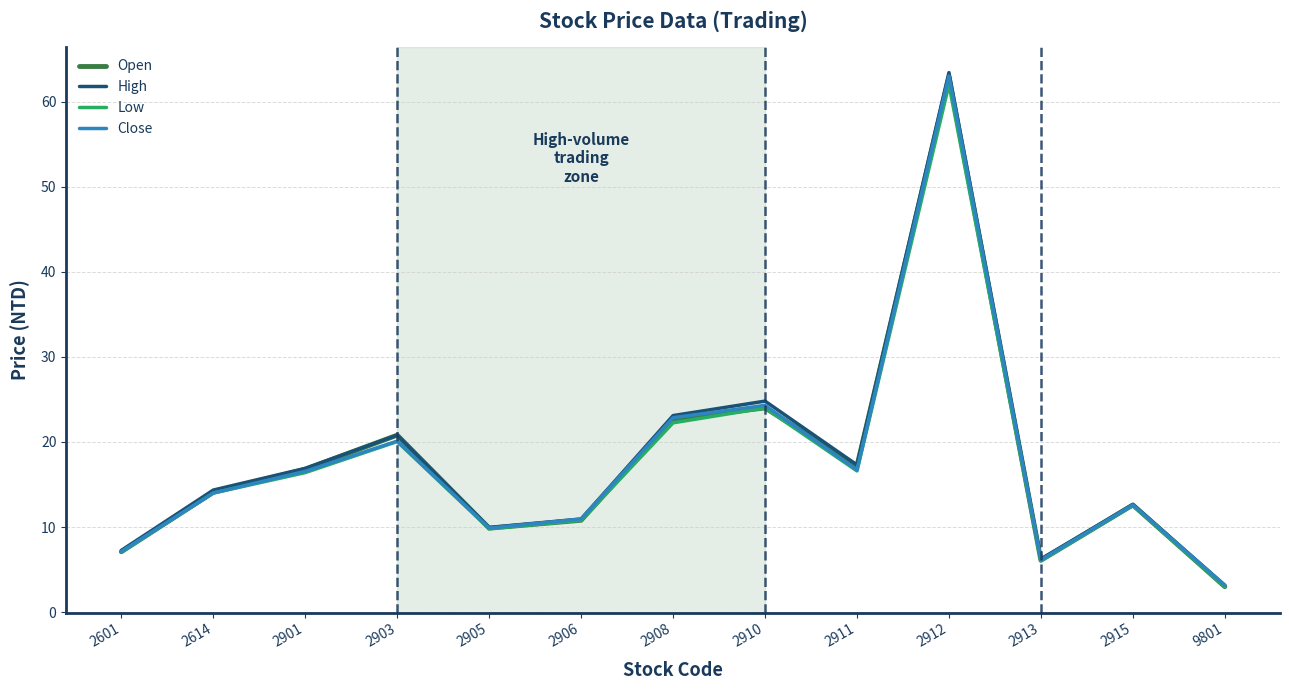

Which category has the lowest value in the Close series?

9801